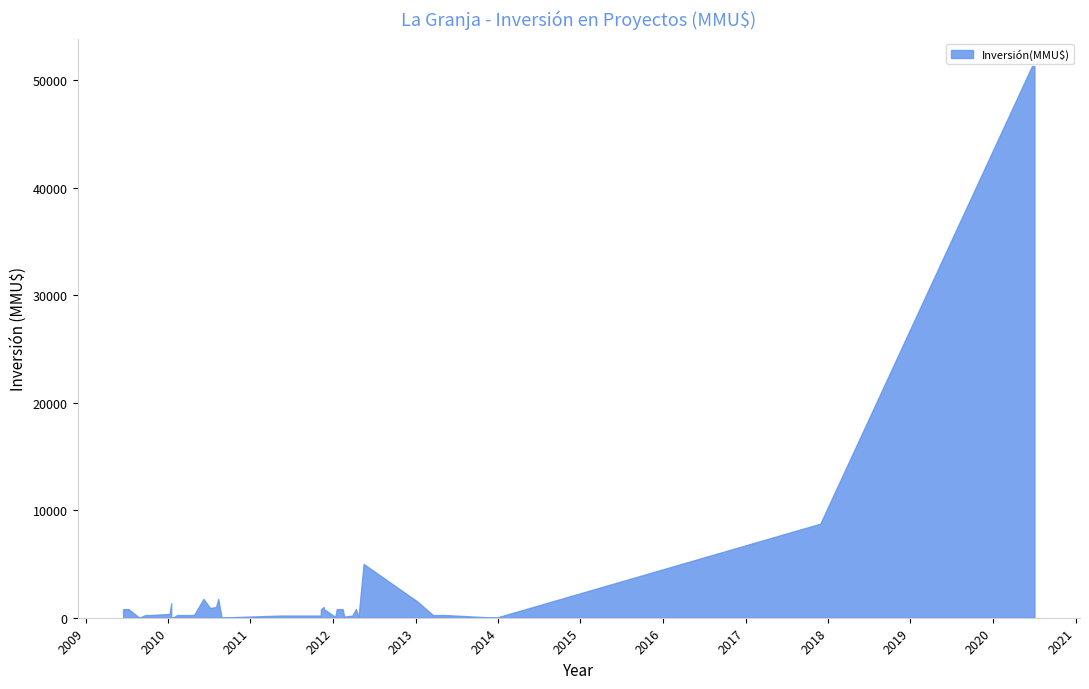

At which category does the data reach its first local peak?

8